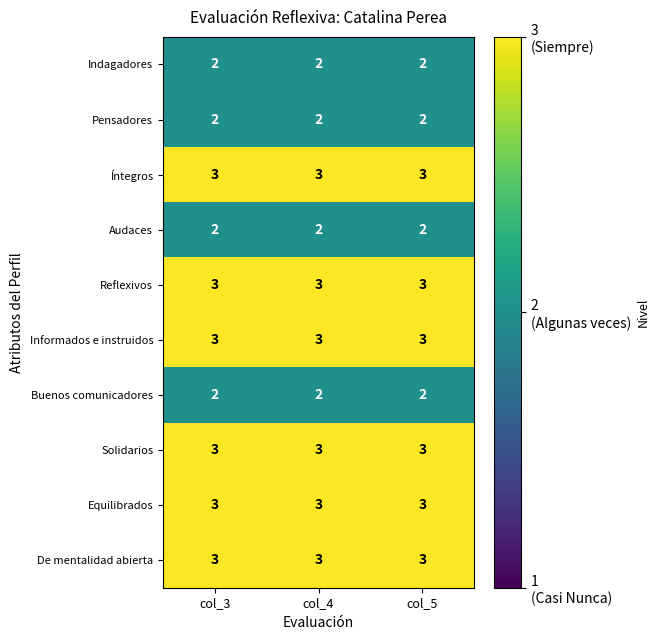

What is the highest value of the Equilibrados series?

3